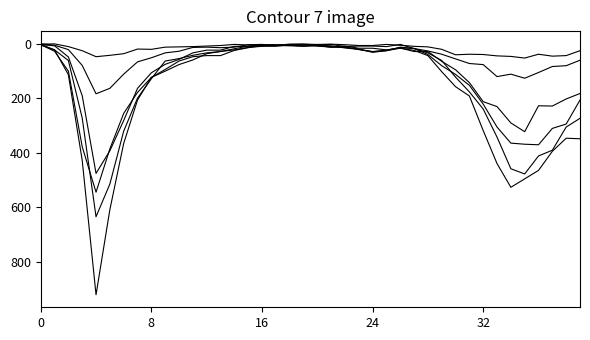

The 40 - 49 series shows 86 at 8. True or false?

False